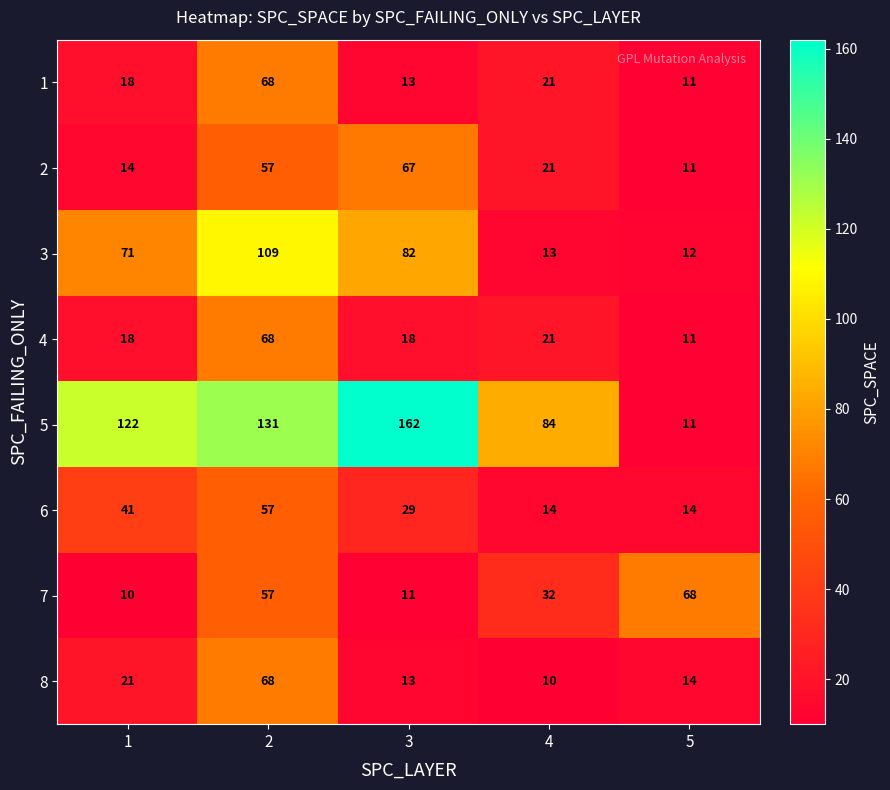

What is the approximate value of 5 at 4, to the nearest 10?

80